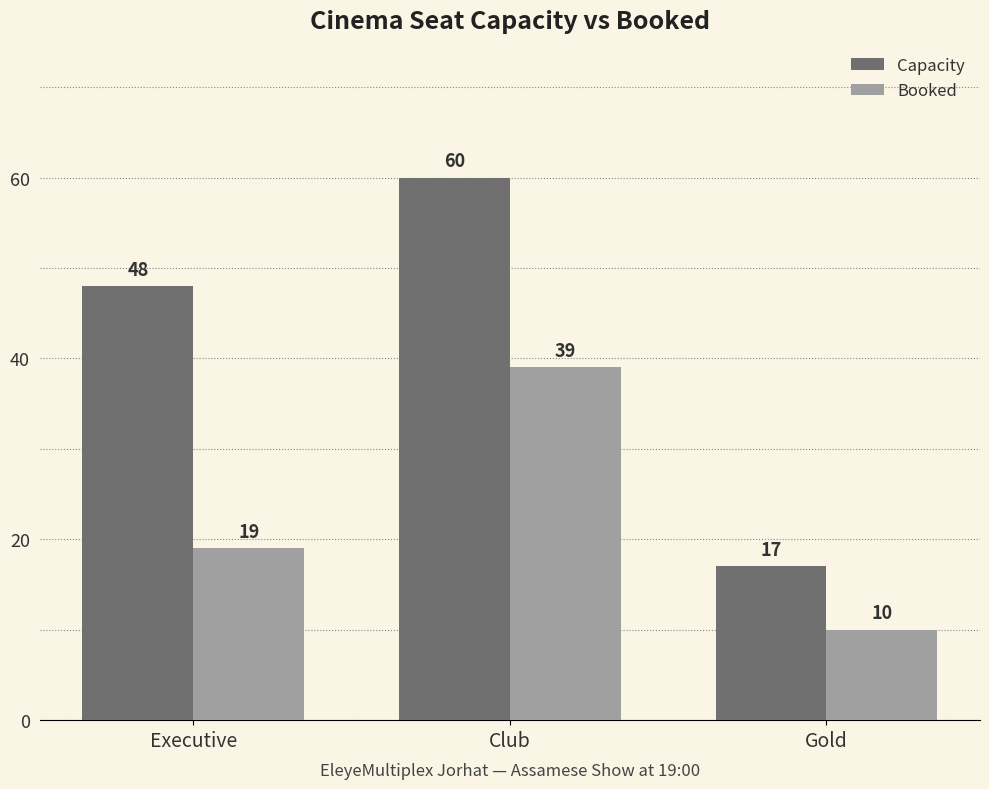

Reading right to left, transcribe all the data shown in this chart.

Capacity: Gold=17	Club=60	Executive=48
Booked: Gold=10	Club=39	Executive=19